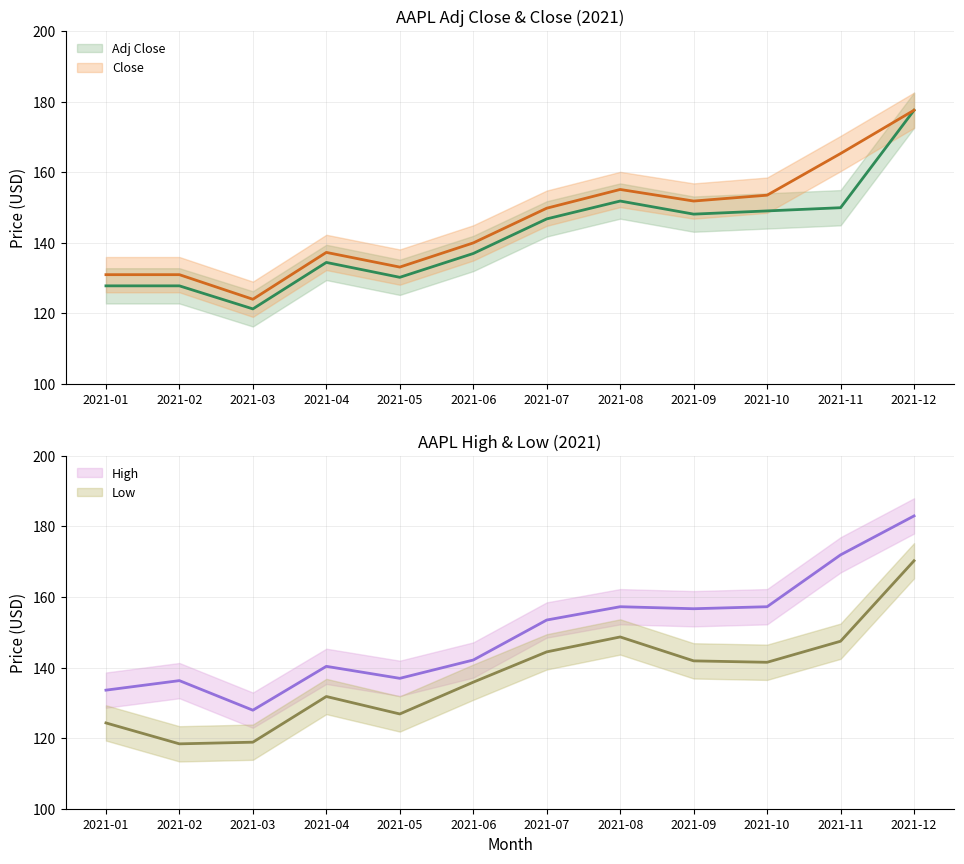

At which category does Adj Close reach its first local peak?

2021-04